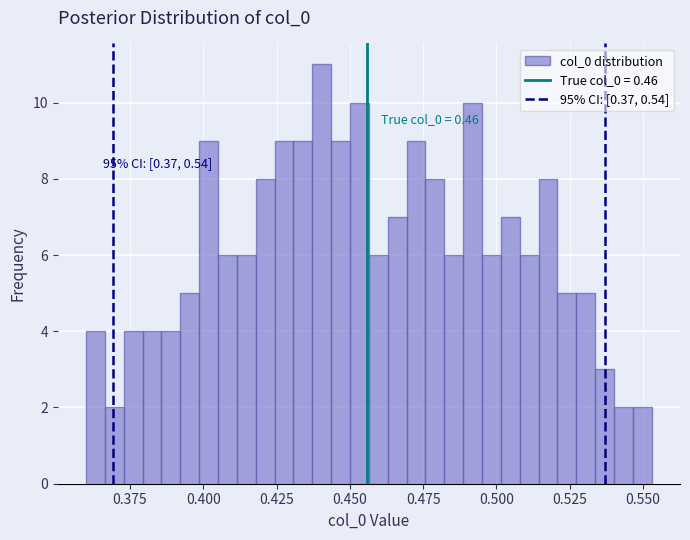

Around what value on the x-axis is the tallest bar? Give the approximate position of its centre, as read against the axis.

0.440